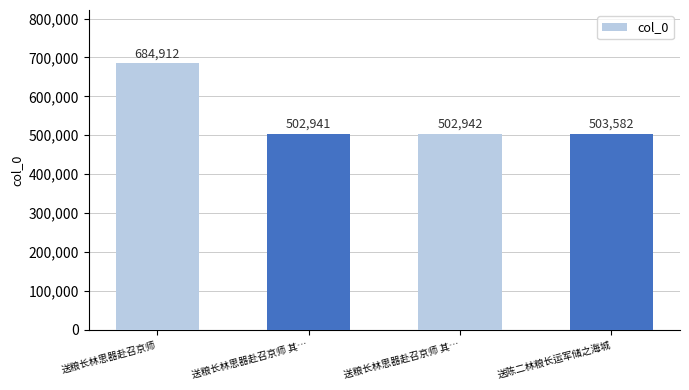

What is the greatest value displayed?

684912